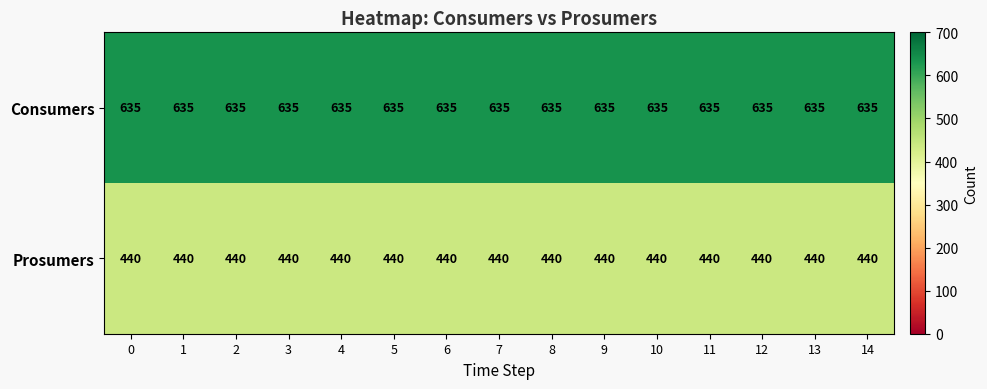

Rank the series at 5 from highest to lowest value.

Consumers, Prosumers